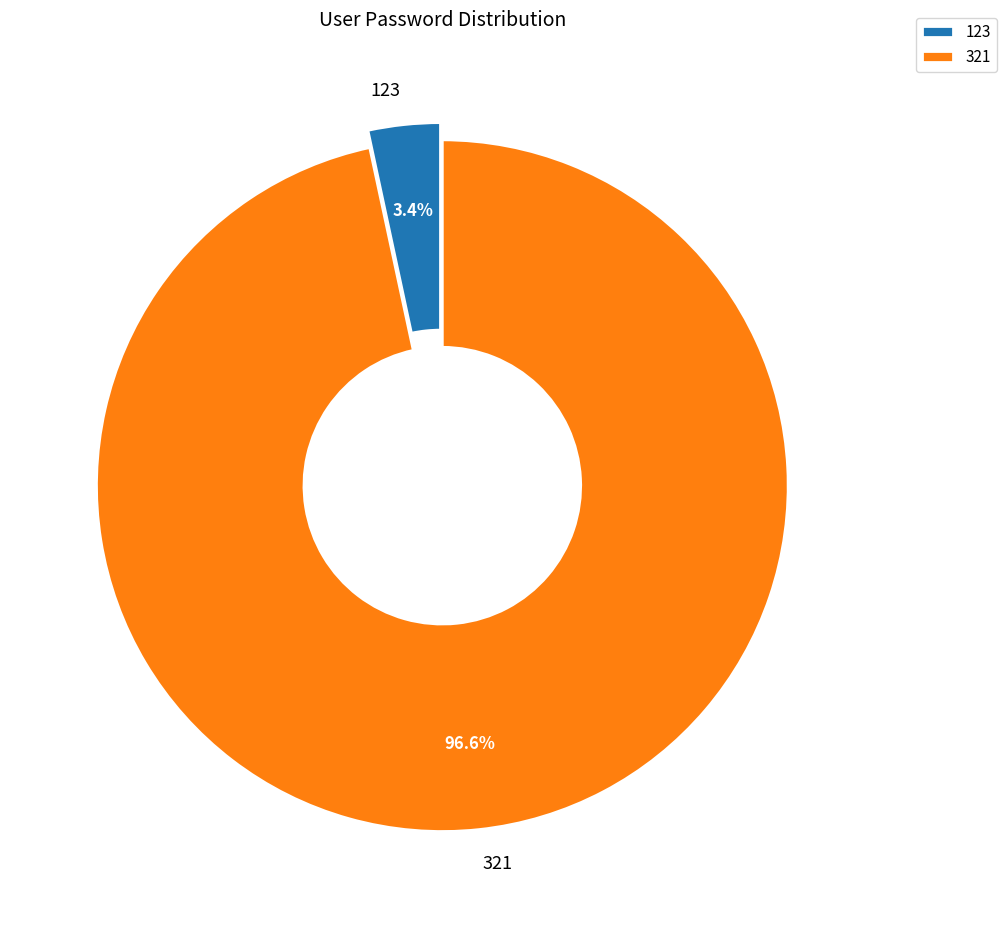

Count the number of slices in the pie.

2